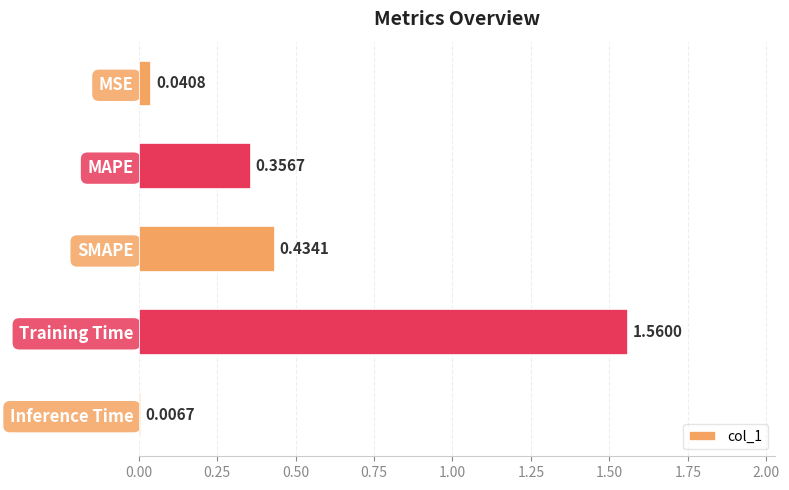

At which category does the chart reach its minimum across all series?

Inference Time